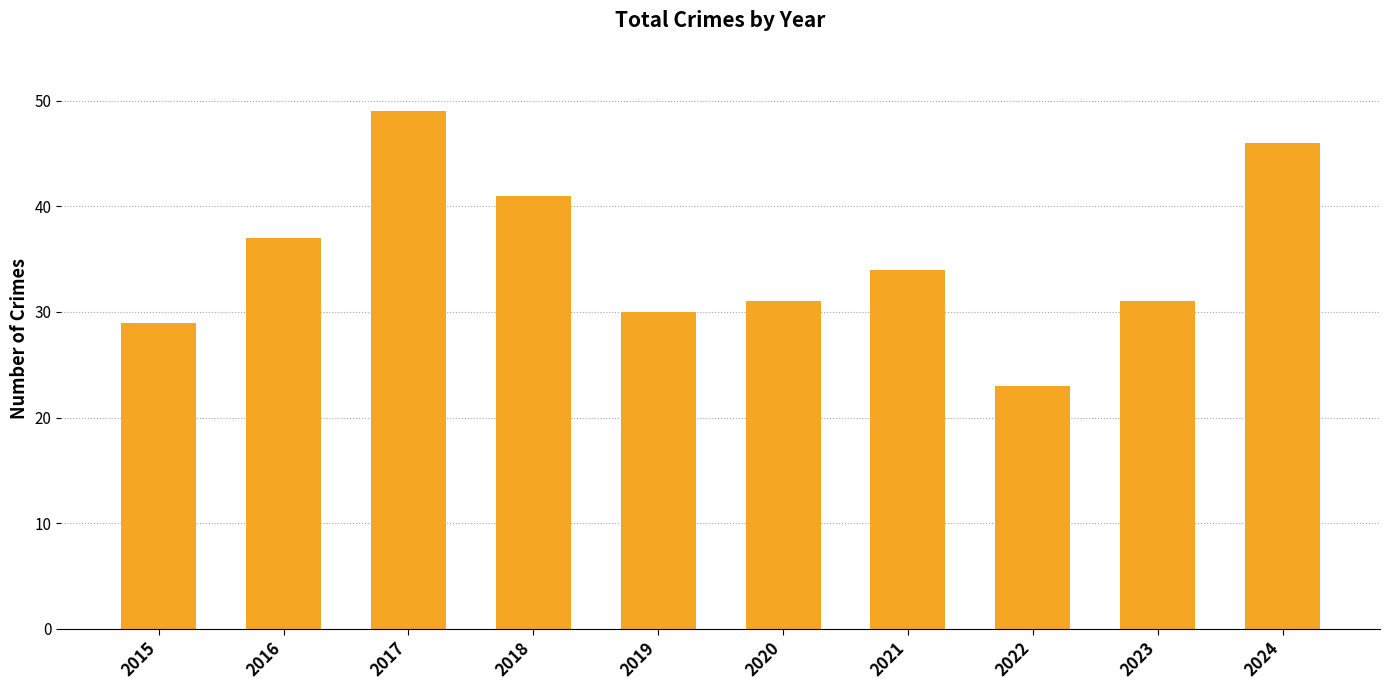

How many data points does each series have?

10